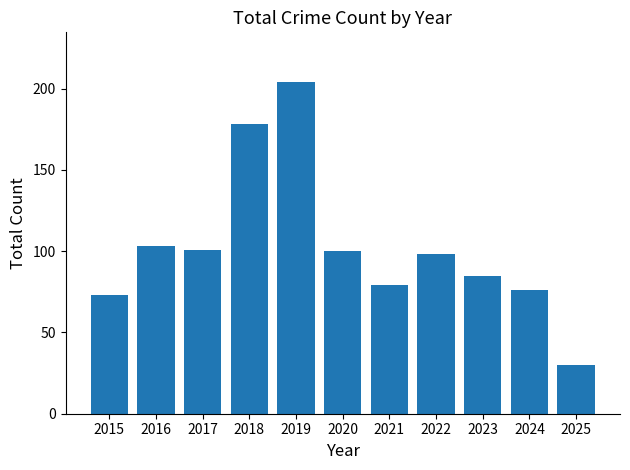

At which category does the chart reach its minimum across all series?

2025